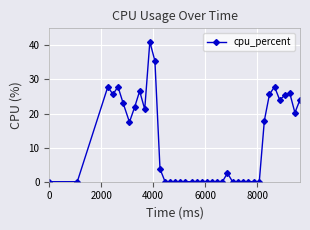

True or false: the data has more than 0 interior local peaks.

True